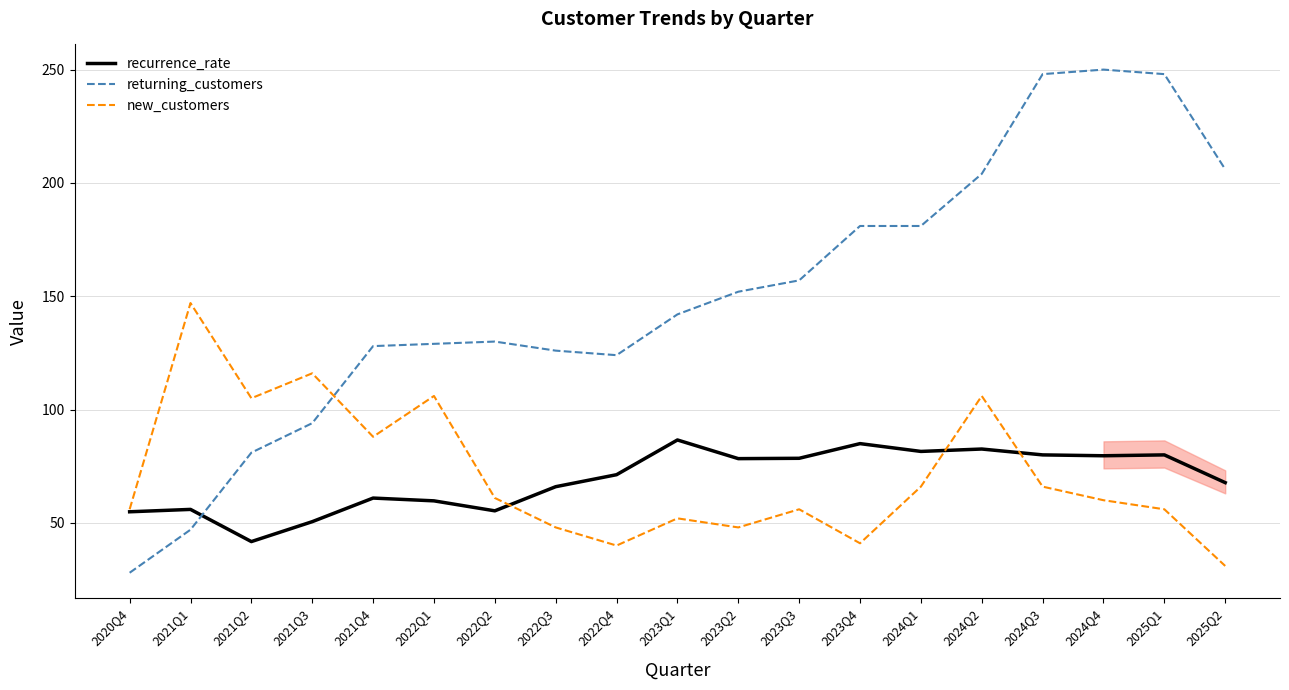

What position from the left is 2024Q4?

17